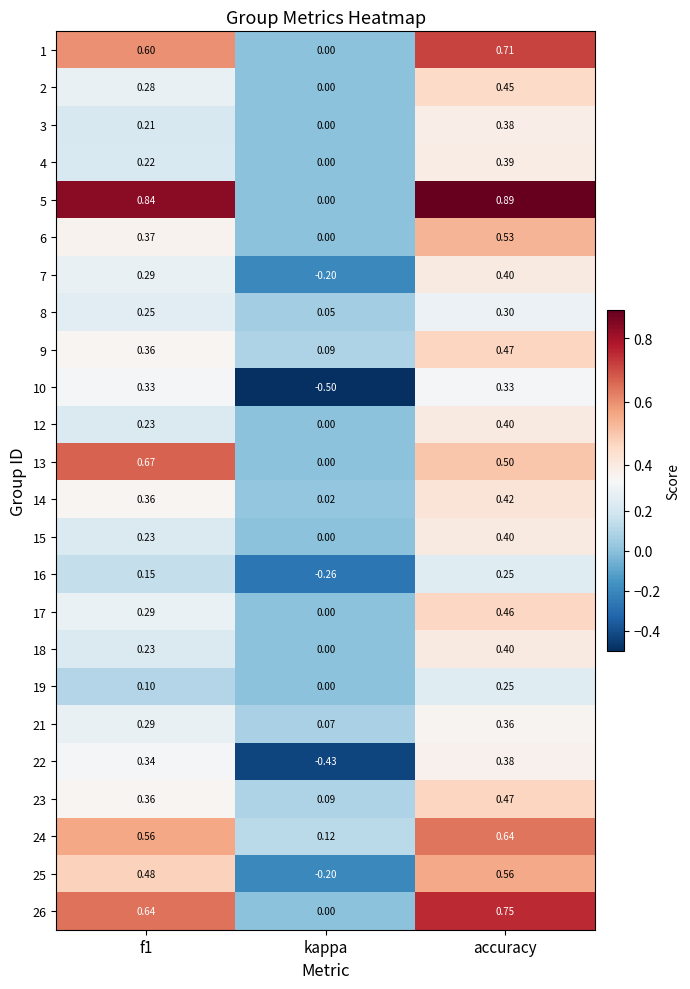

At which category is the sum across all series the highest?

accuracy